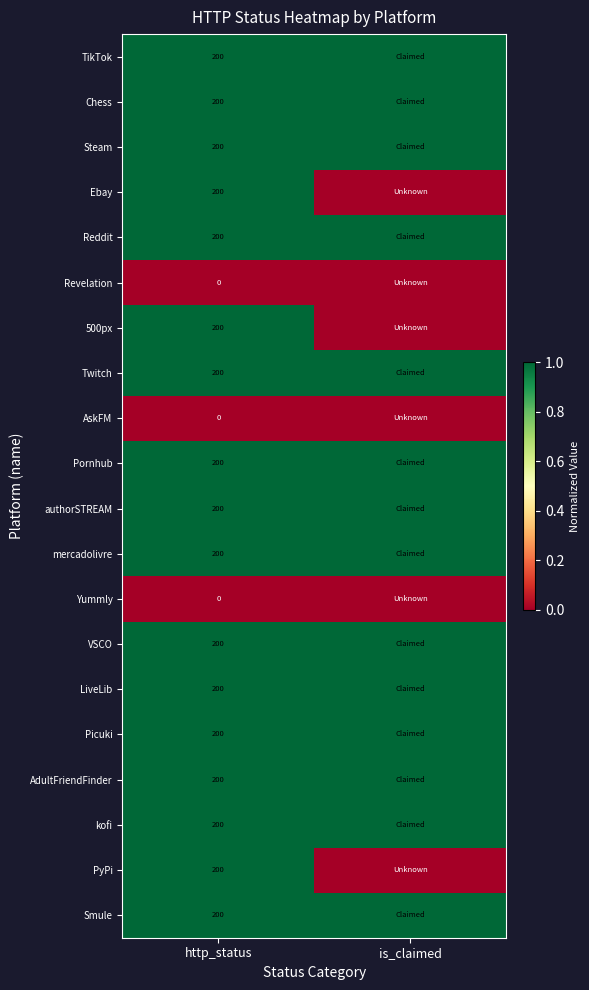

What is the spread (max minus min) of values at http_status?

200